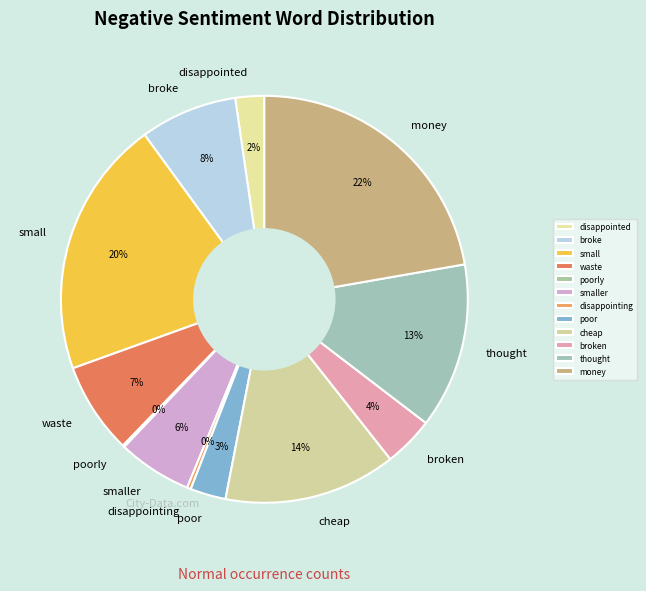

Approximately how many times larger is the value at smaller compared to disappointing?

19.2